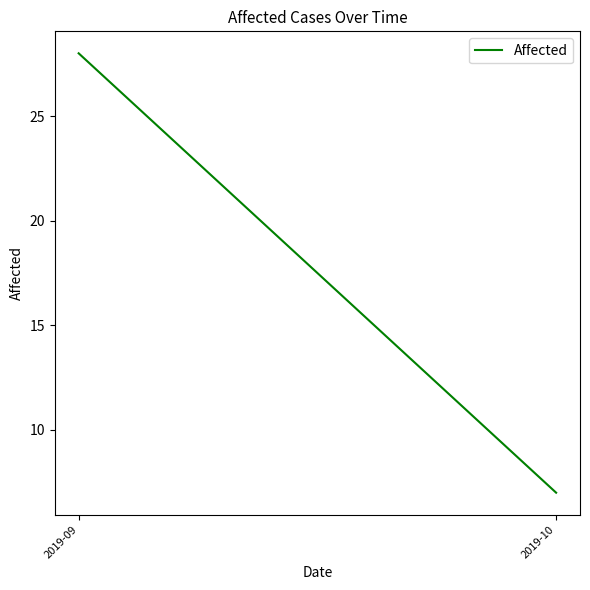

Is it true that the value at 2019-09 is 10?

False